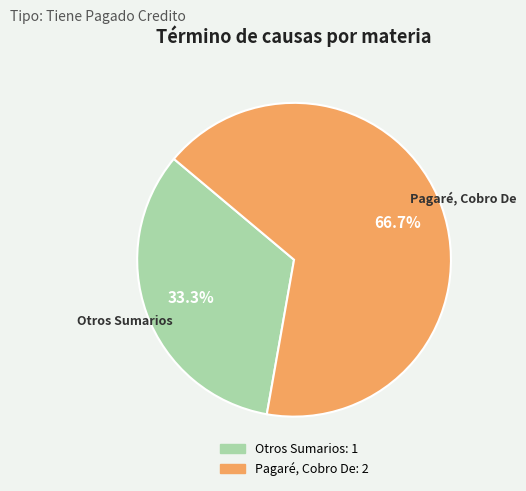

What percentage do Otros Sumarios and Pagaré, Cobro De together represent?

100.0%